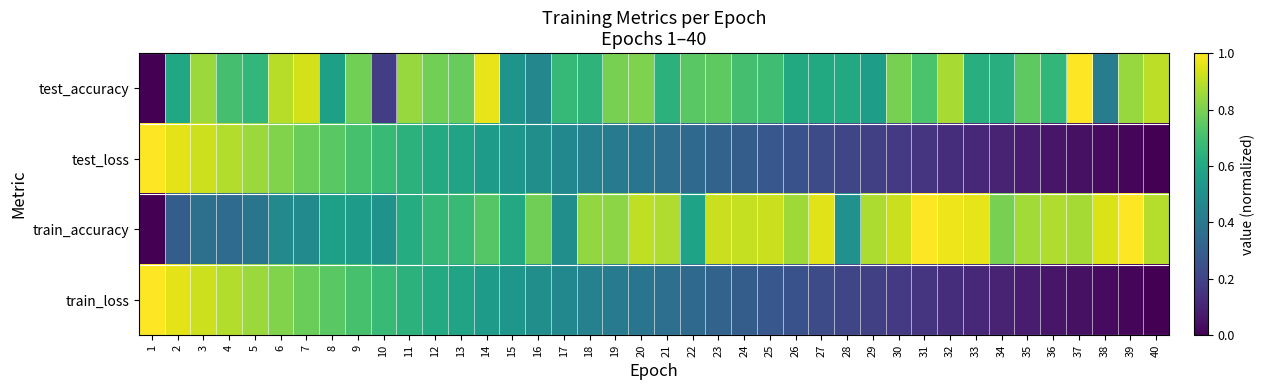

Which series changed the most between 3 and 13?

train_loss